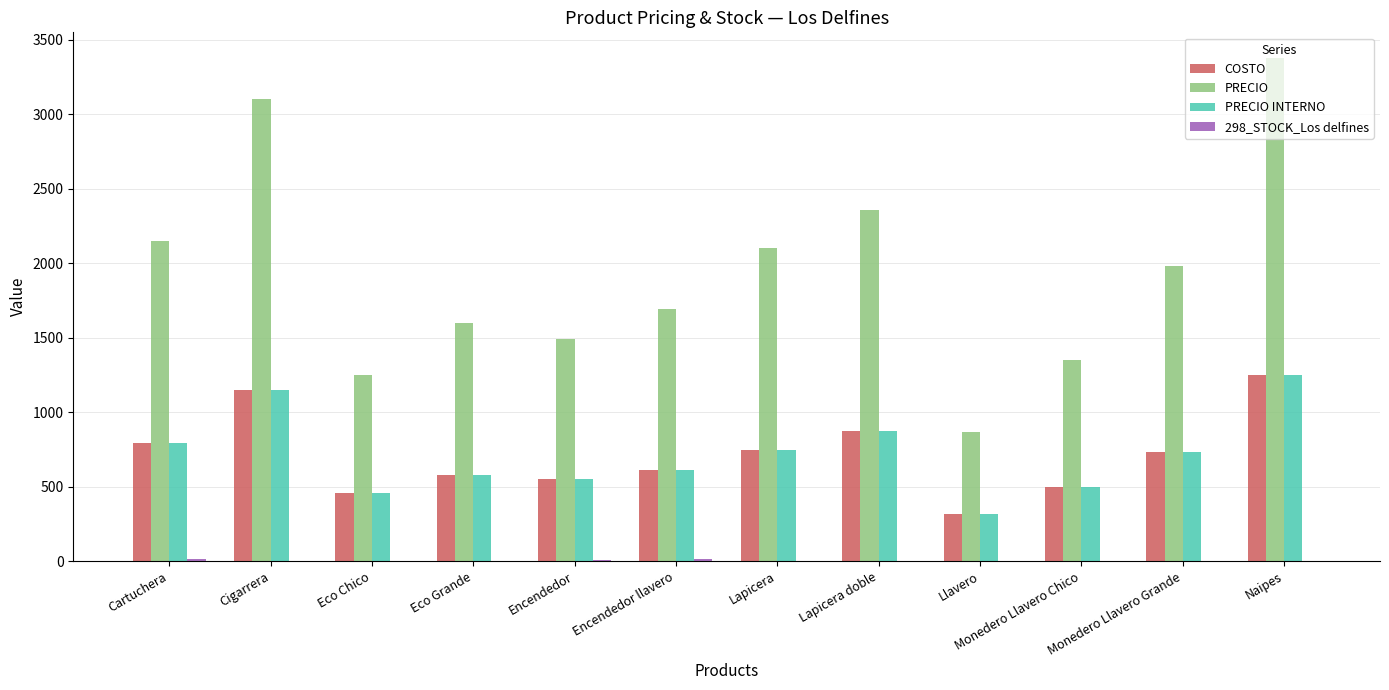

What is the difference between the PRECIO INTERNO values at Eco Chico and Encendedor?

90